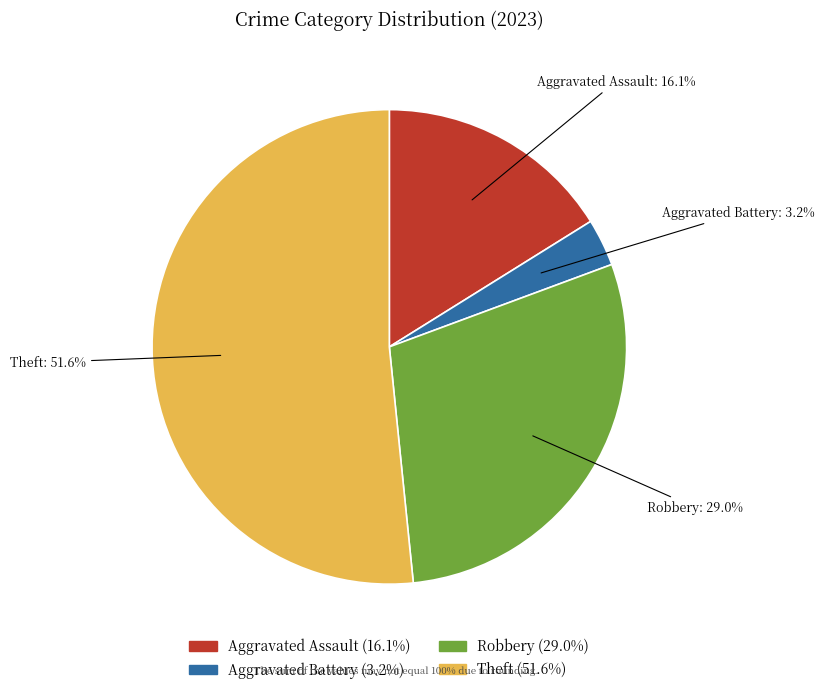

What percentage is the Theft slice, to the nearest percent?

52%